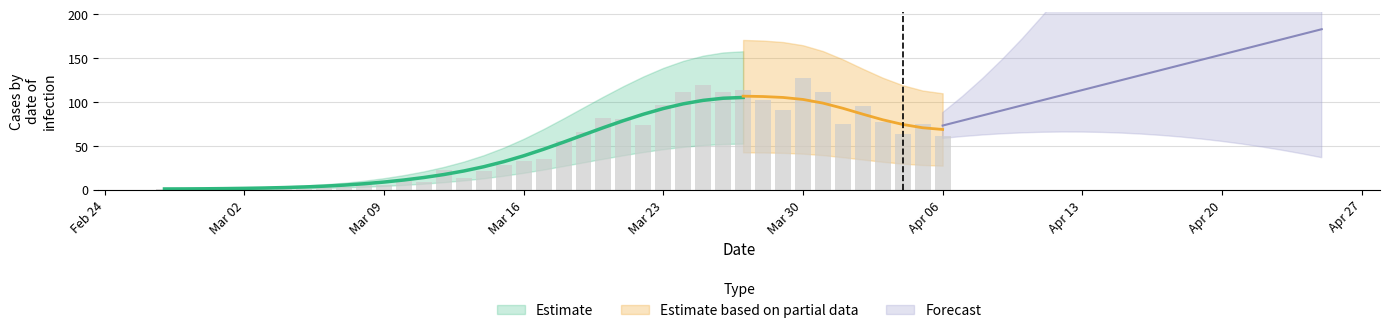

Does the chart contain stacked bars?

No